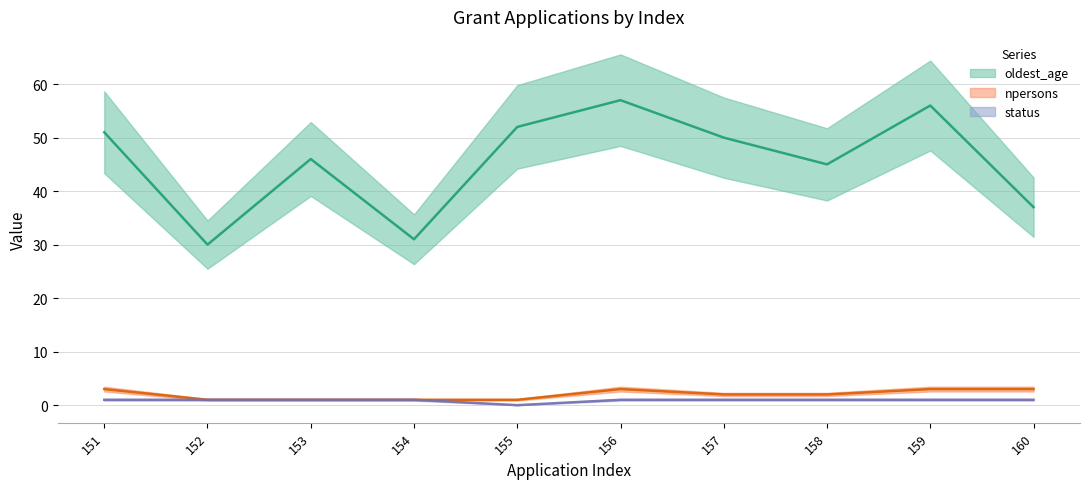

Which has a higher value, 159 or 156?

156